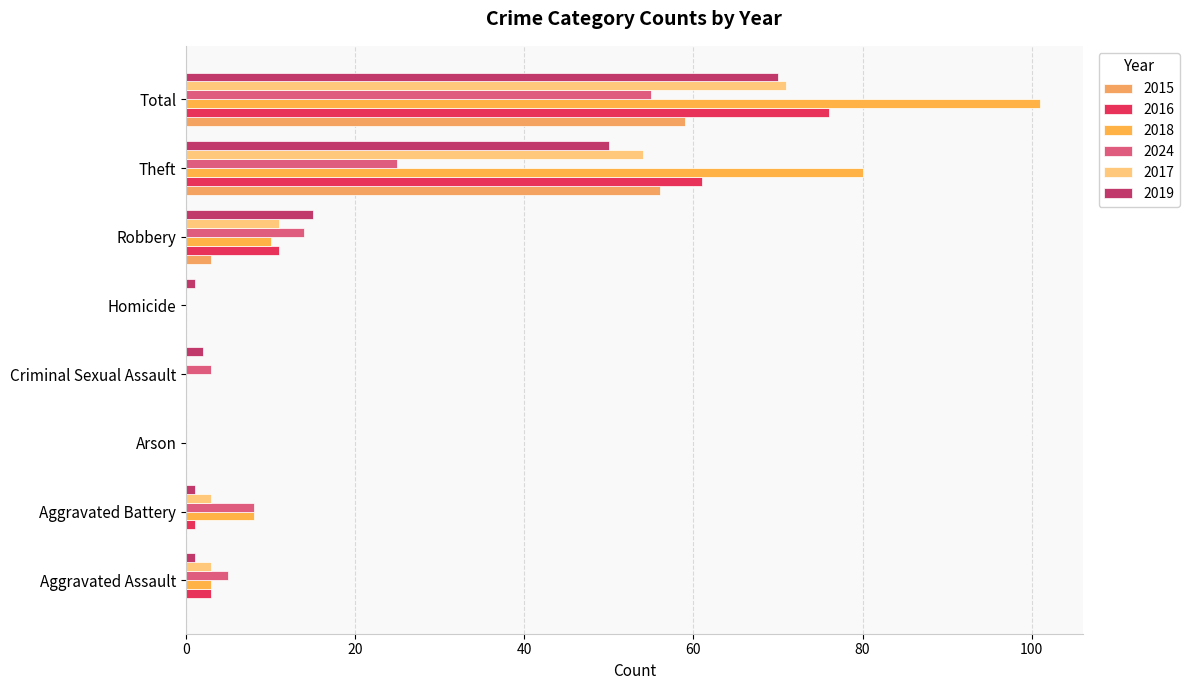

List the series in order of their peak value, highest first.

2018, 2016, 2017, 2019, 2015, 2024